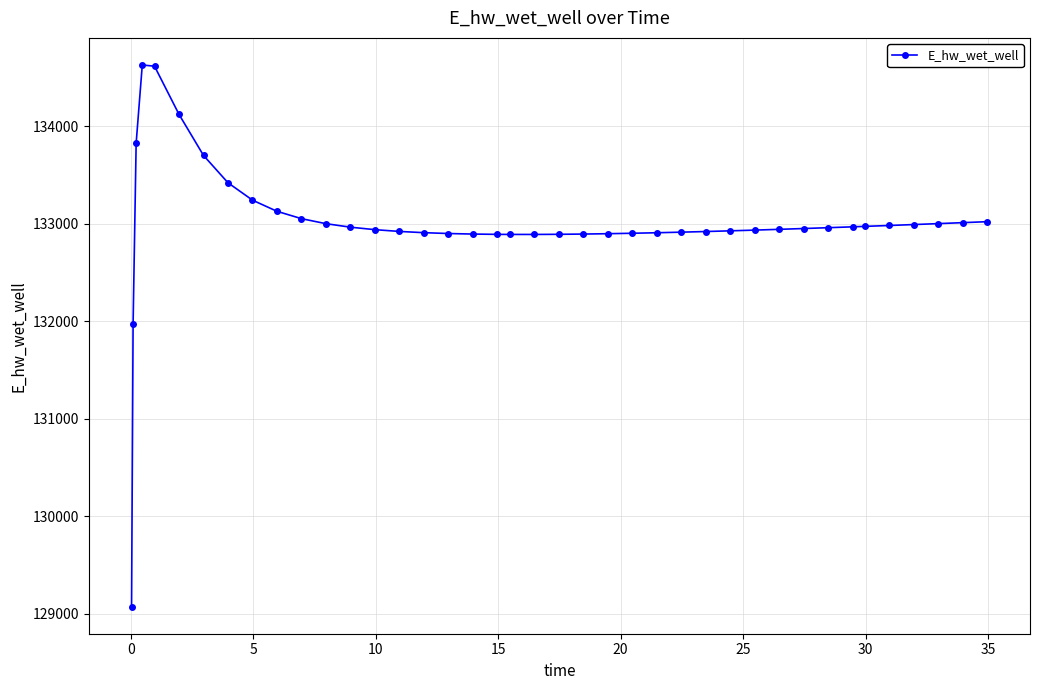

What is the difference between the maximum and minimum values?

5558.4